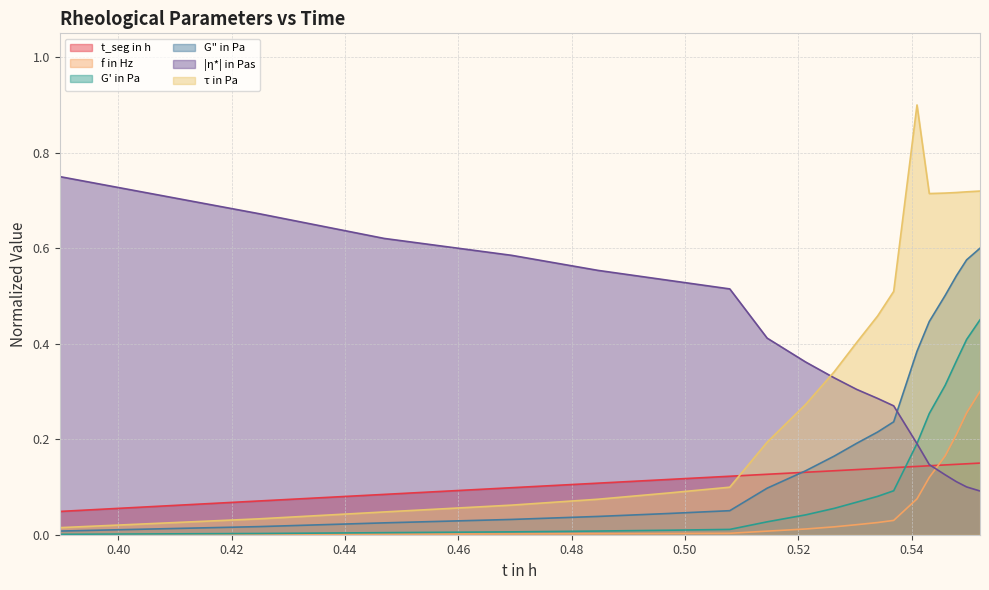

Rank the series by their maximum value, from lowest to highest.

t_seg in h, f in Hz, G' in Pa, G" in Pa, |η*| in Pas, τ in Pa